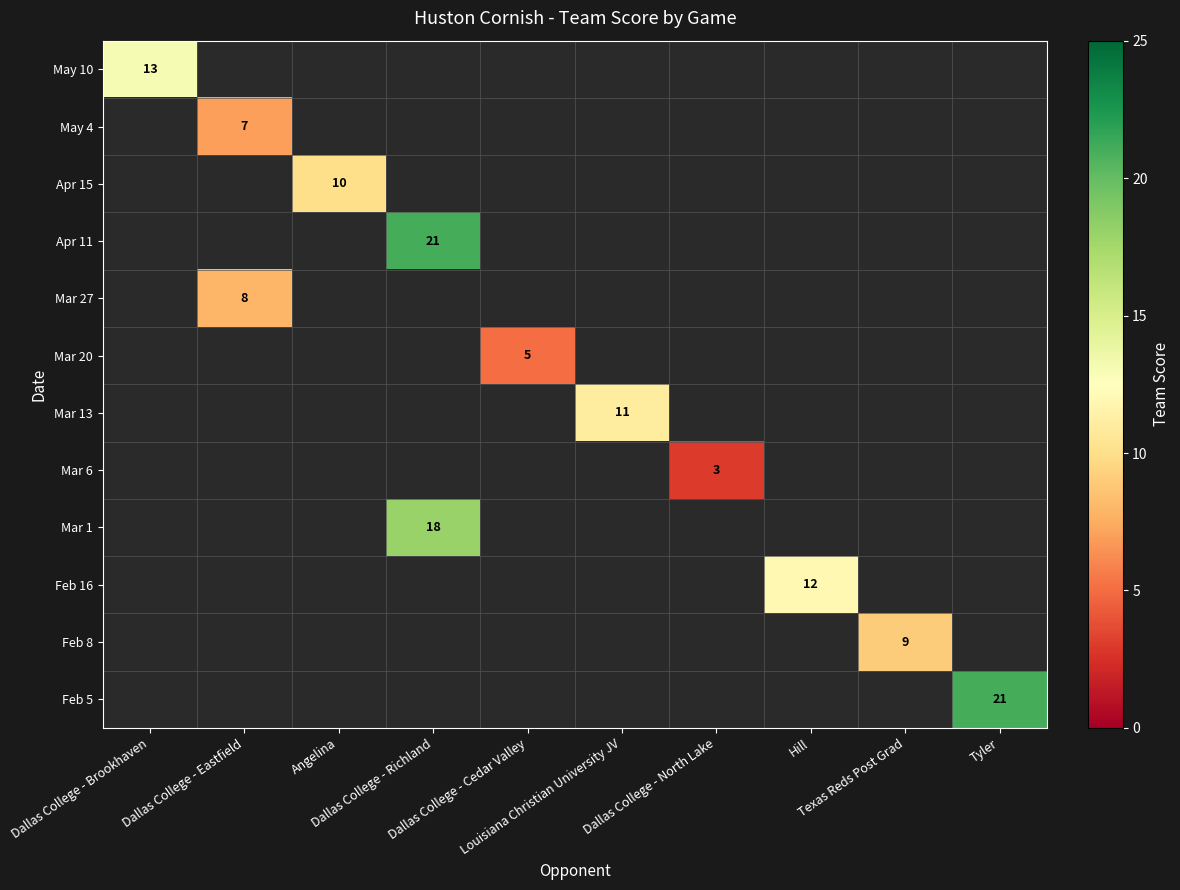

At which category does the chart reach its peak across all series?

Dallas College - Richland